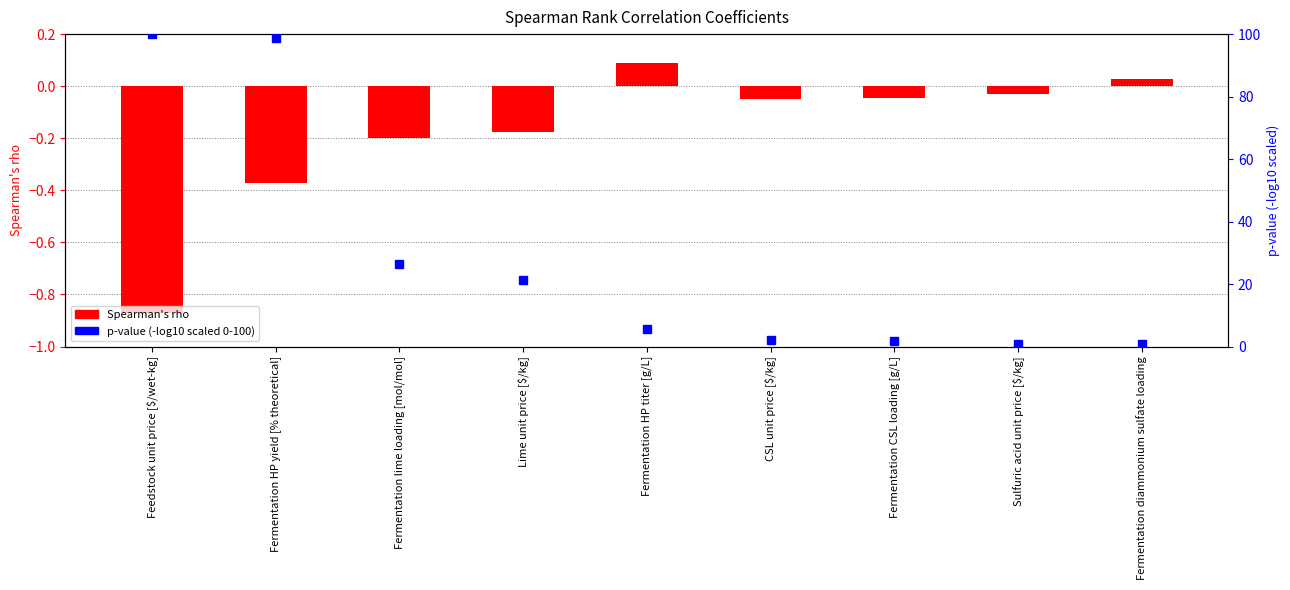

What is the maximum value shown in the chart?

100.0